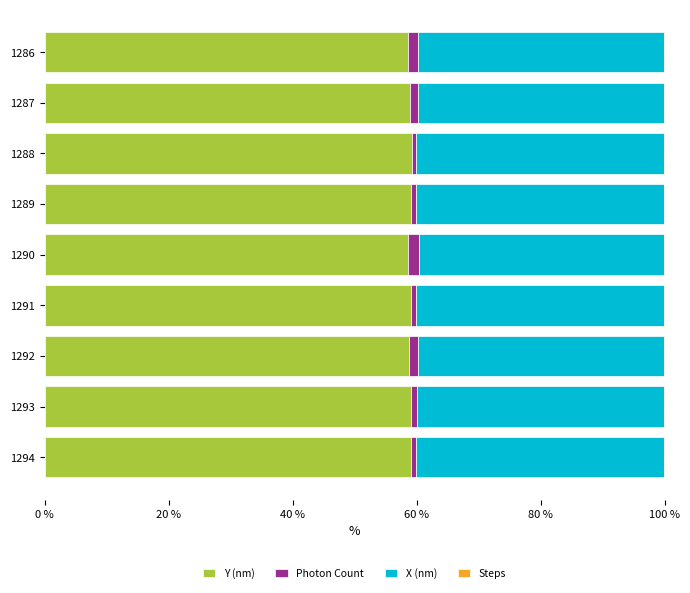

What is the highest value of the Y (nm) series?

59.2